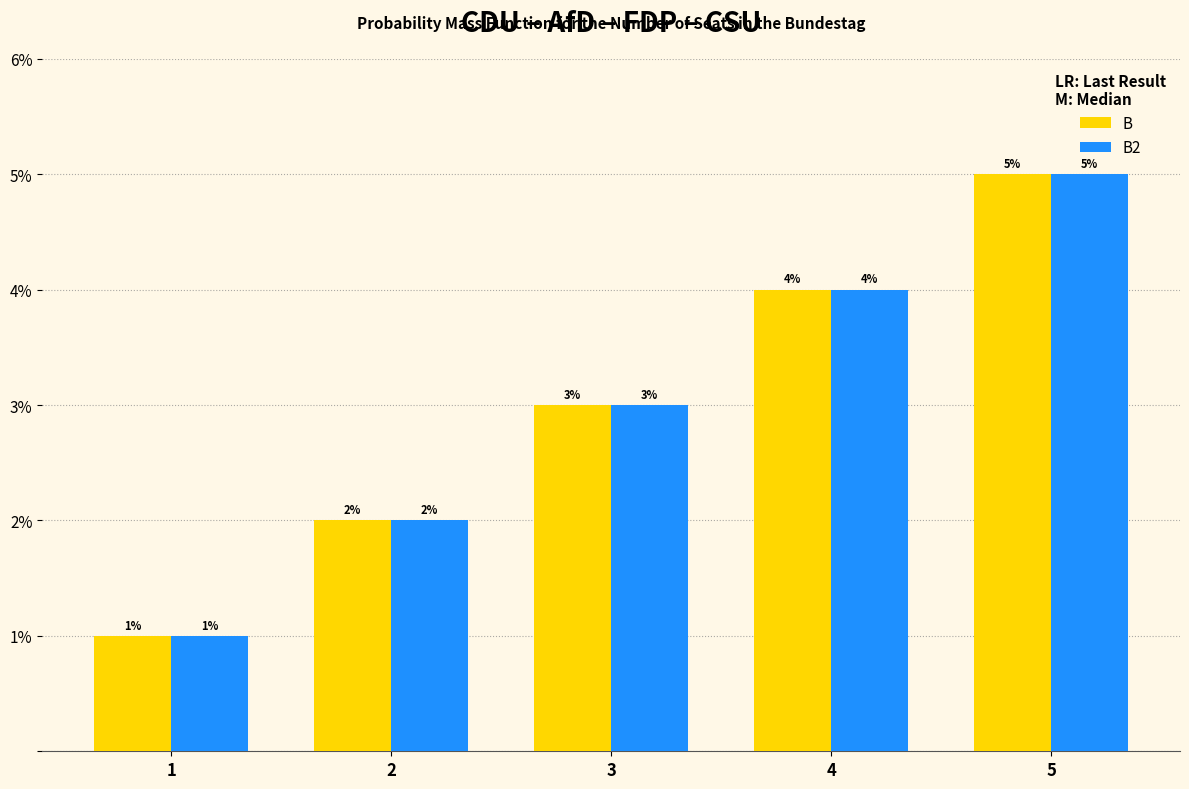

How many groups of bars are there?

5